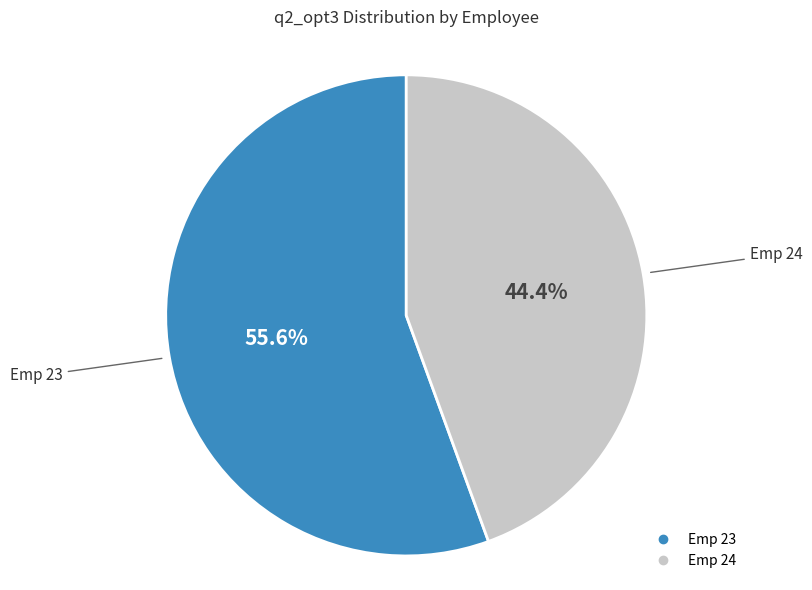

How many segments does this pie chart have?

2